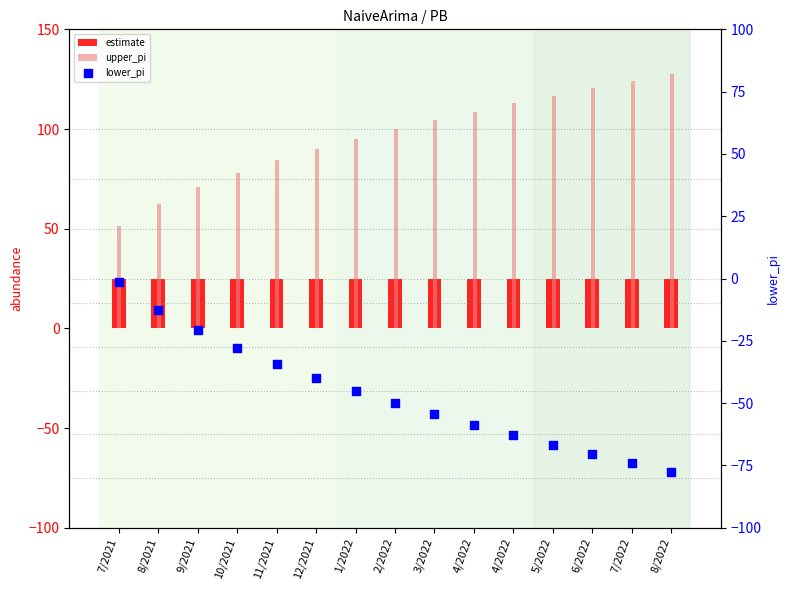

Which series has the largest total across all categories?

upper_pi